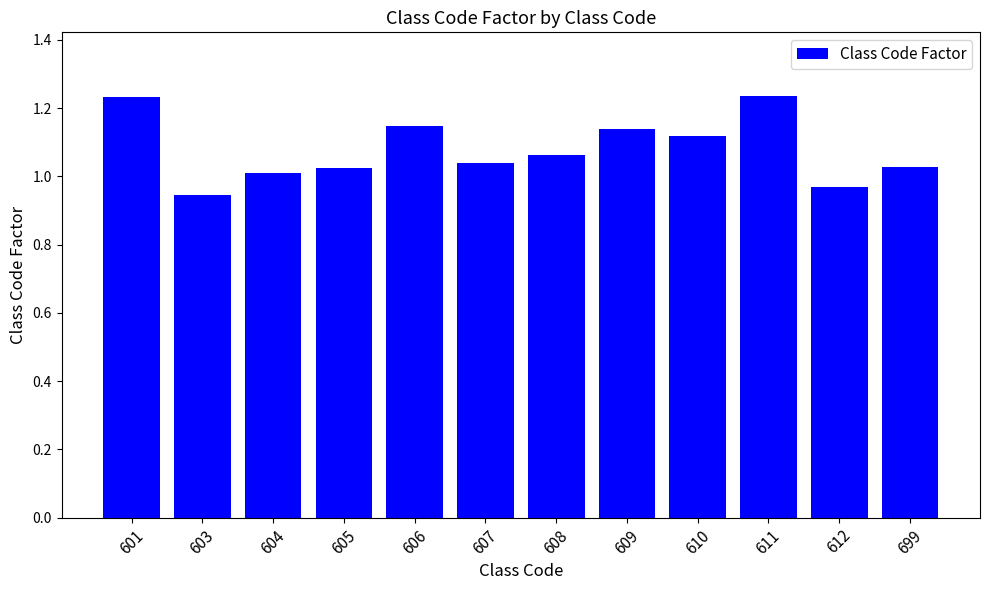

What is the difference between the maximum and minimum values?

0.3